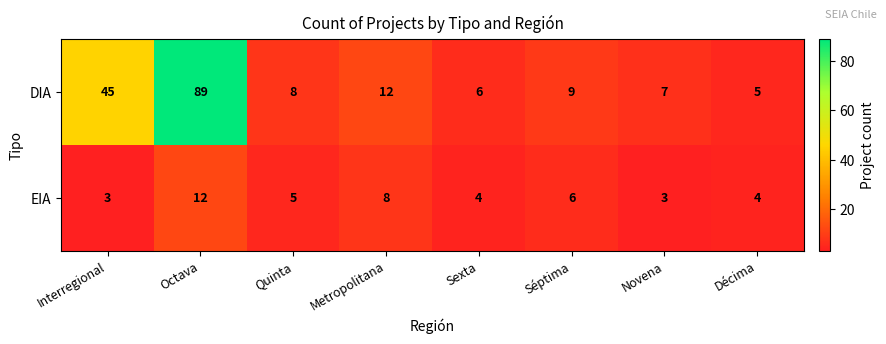

Which series has the largest range (max minus min)?

DIA